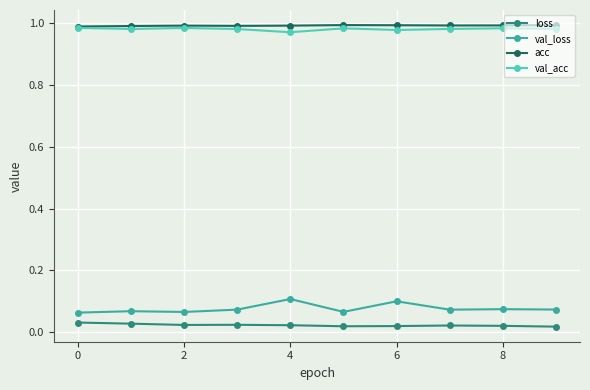

True or false: loss and val_loss cross at least once.

False